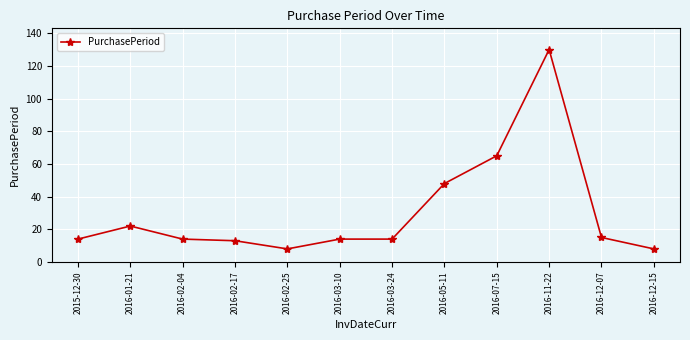

What is the label of the 9th point from the left?

2016-07-15